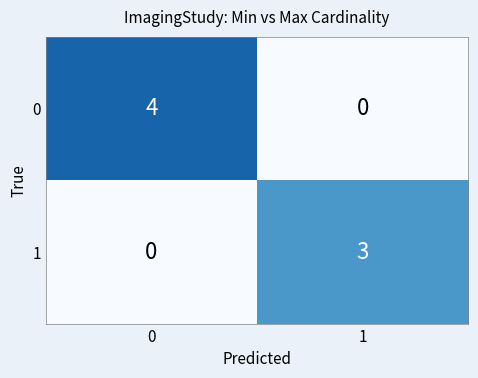

List the series in order of their peak value, lowest first.

1, 0